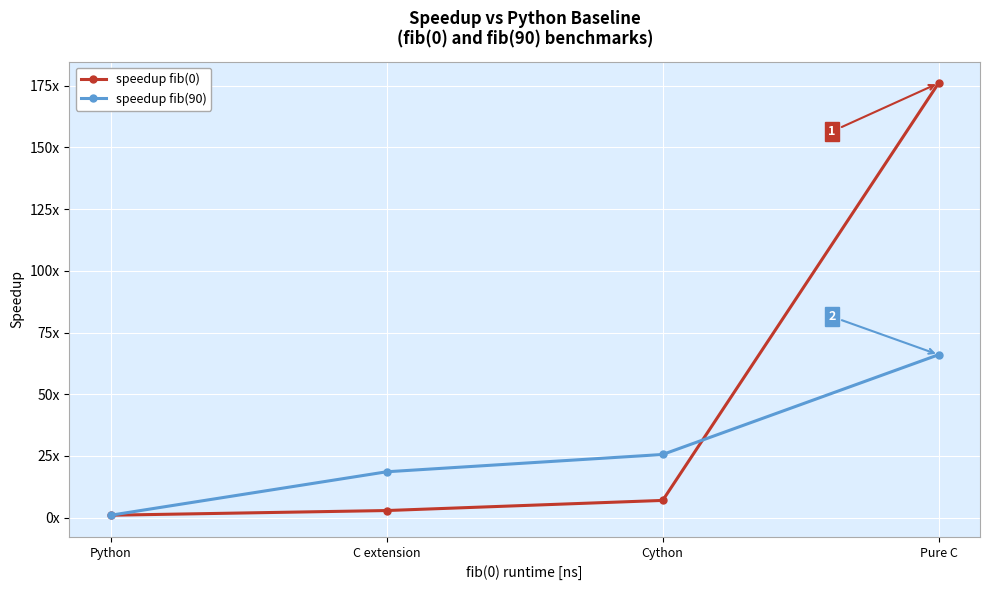

How many times do speedup fib(90) and speedup fib(0) cross each other?

1